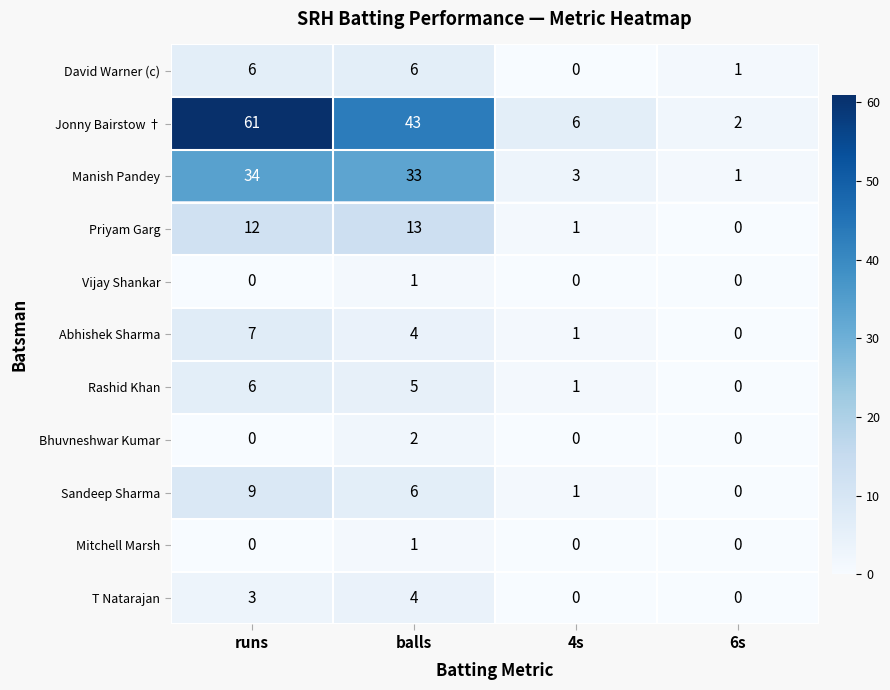

Between balls and 6s, which series saw the biggest shift?

Jonny Bairstow †